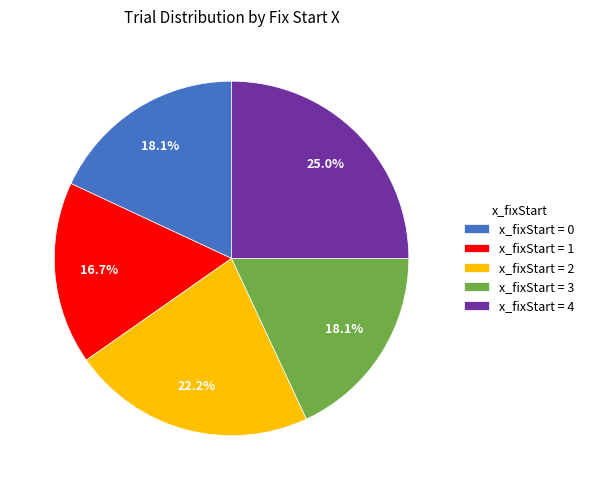

Which slice is the largest?

x_fixStart = 4